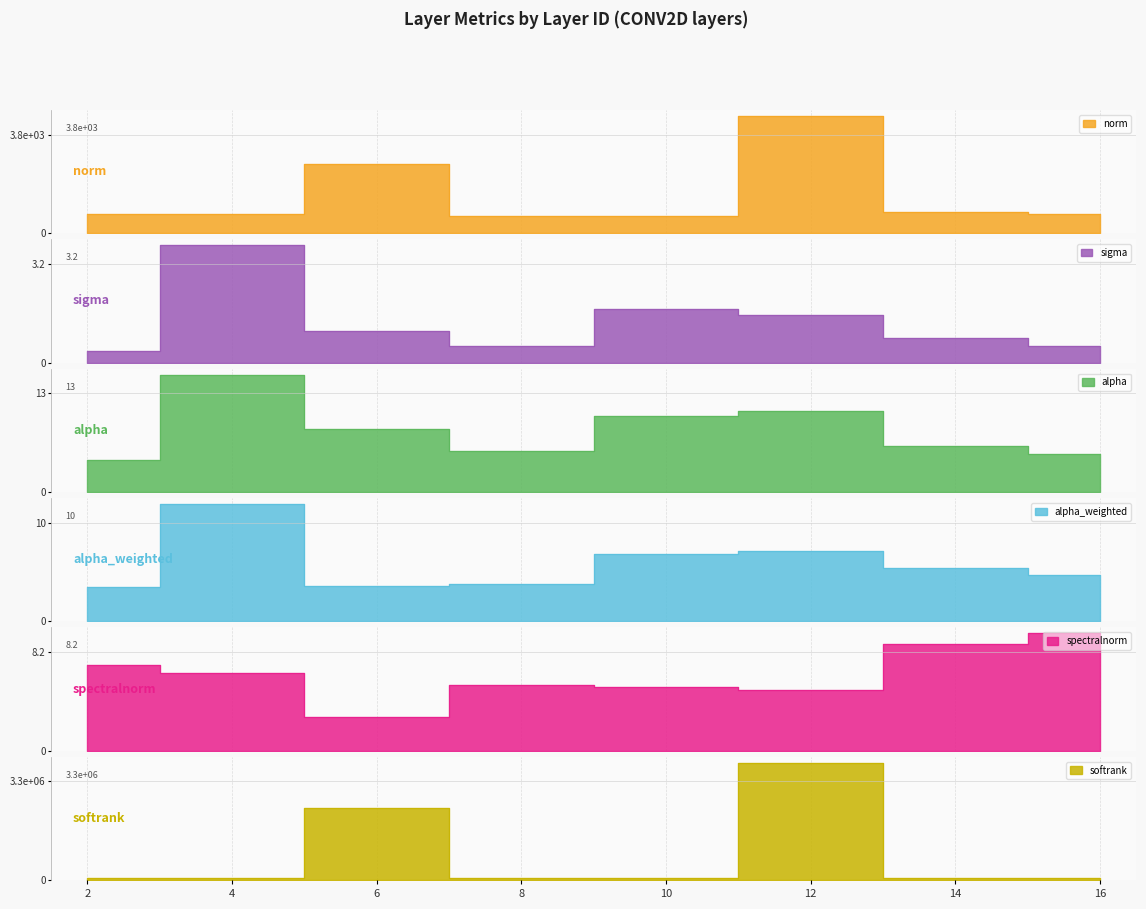

How many data points in sigma are above 1?

4